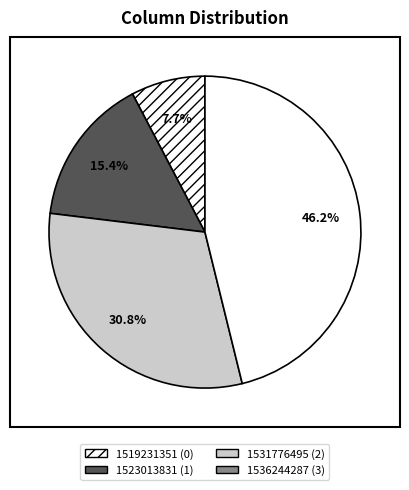

Which has a higher value, 1536244287 or 1531776495?

1536244287